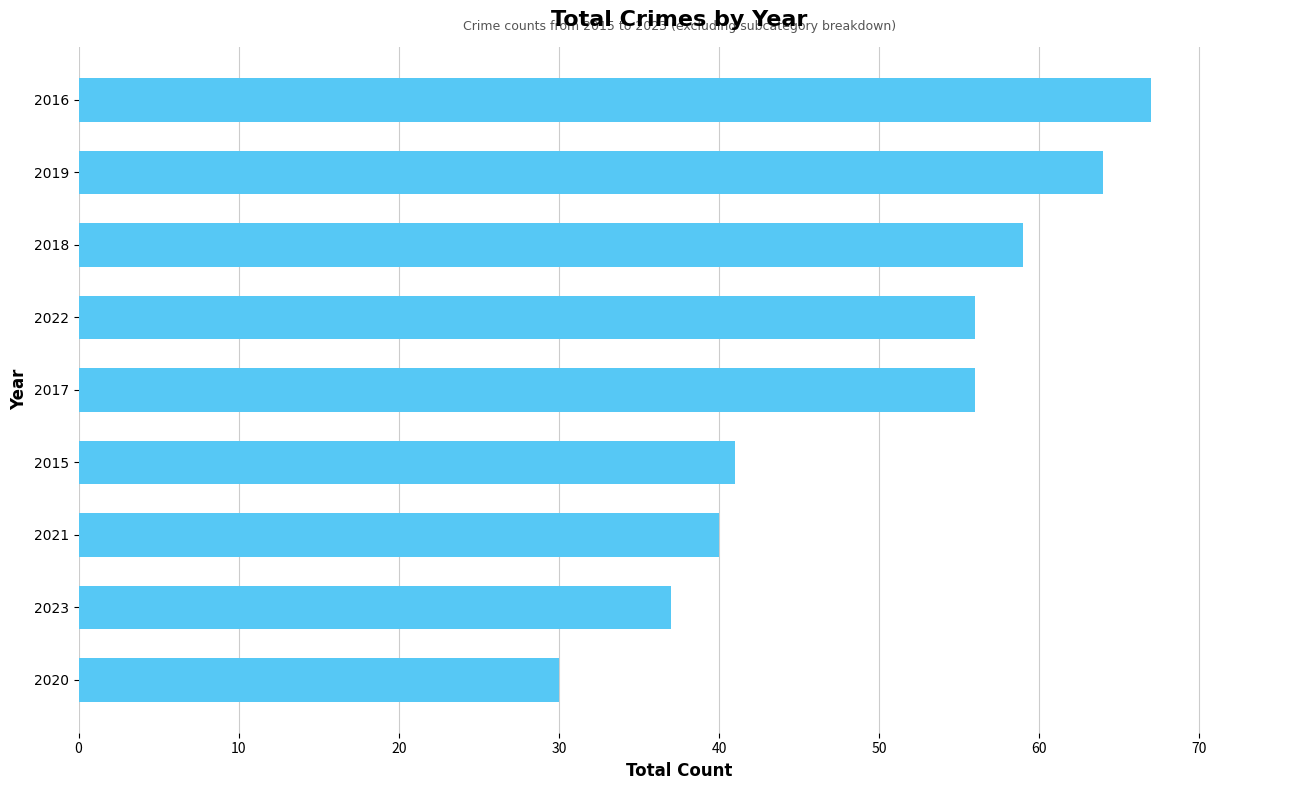

What value does the data have at 2016, to the nearest 10?

70